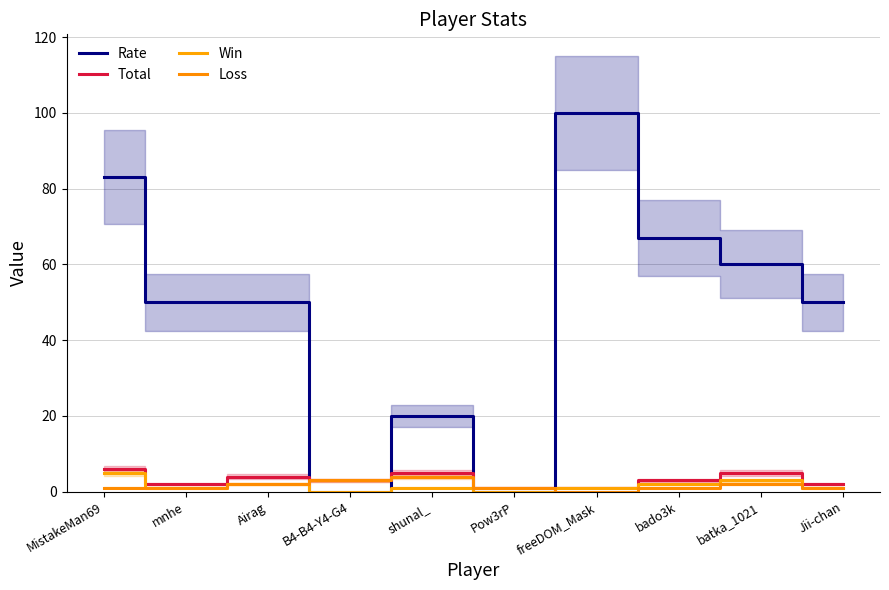

True or false: Rate has more than 0 points higher than both neighbors.

True